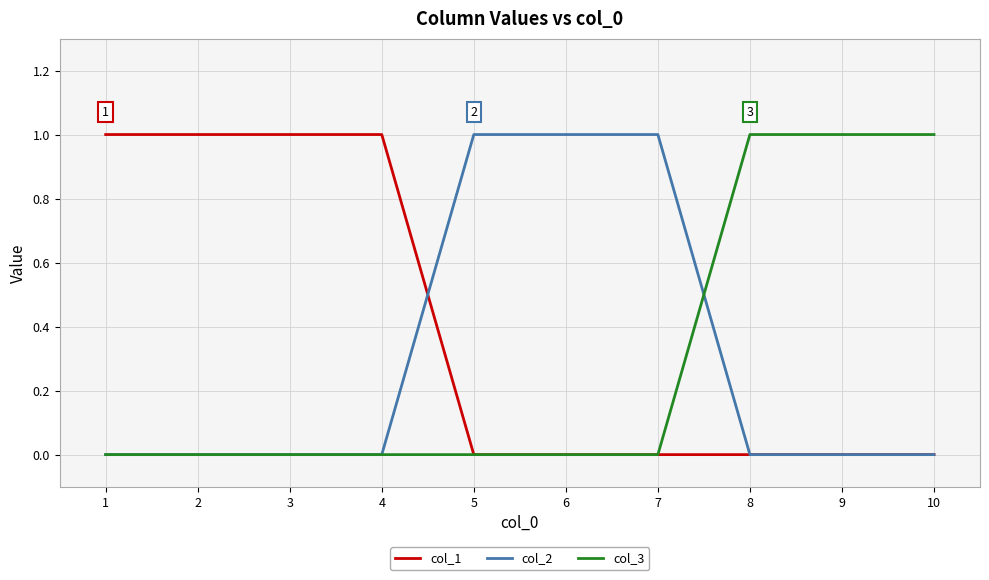

What is the total value across all series at 2?

1